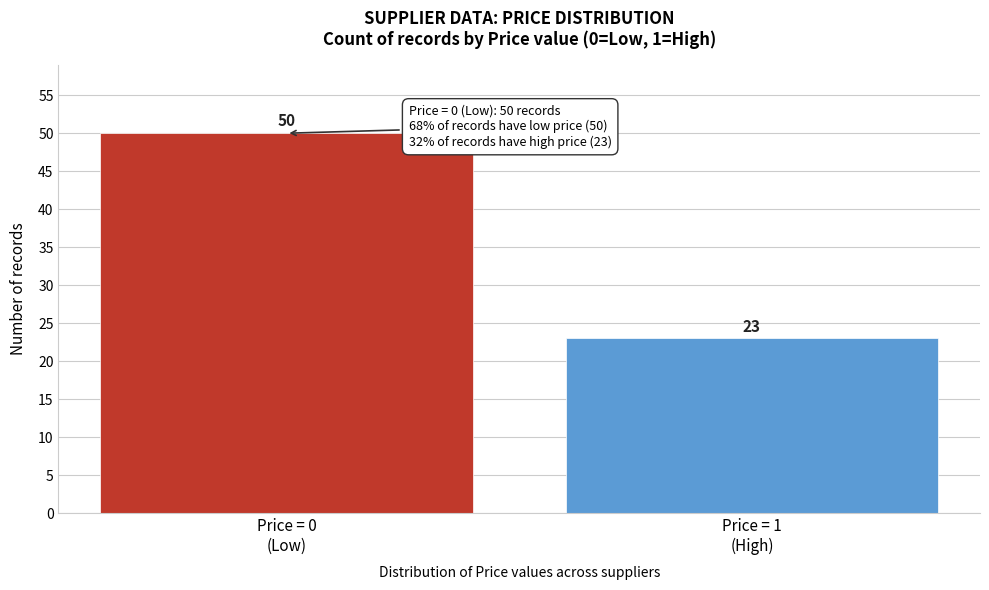

Reading left to right, transcribe all the data shown in this chart.

50	23